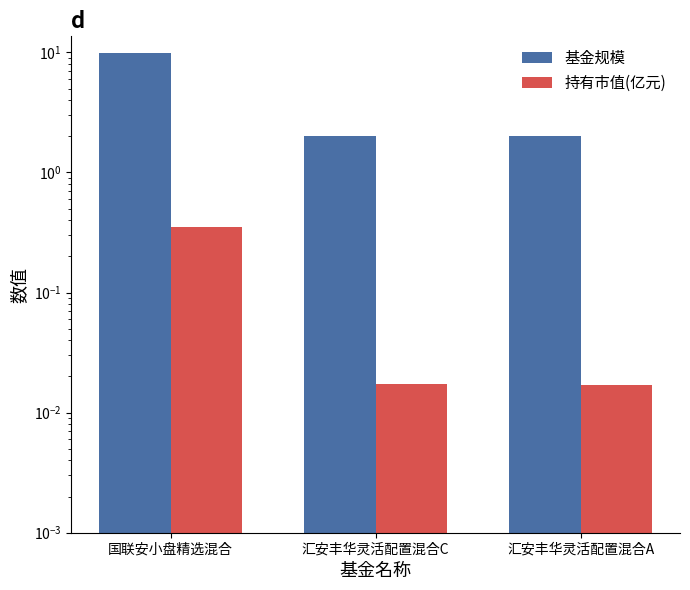

Which series has the largest total across all categories?

基金规模